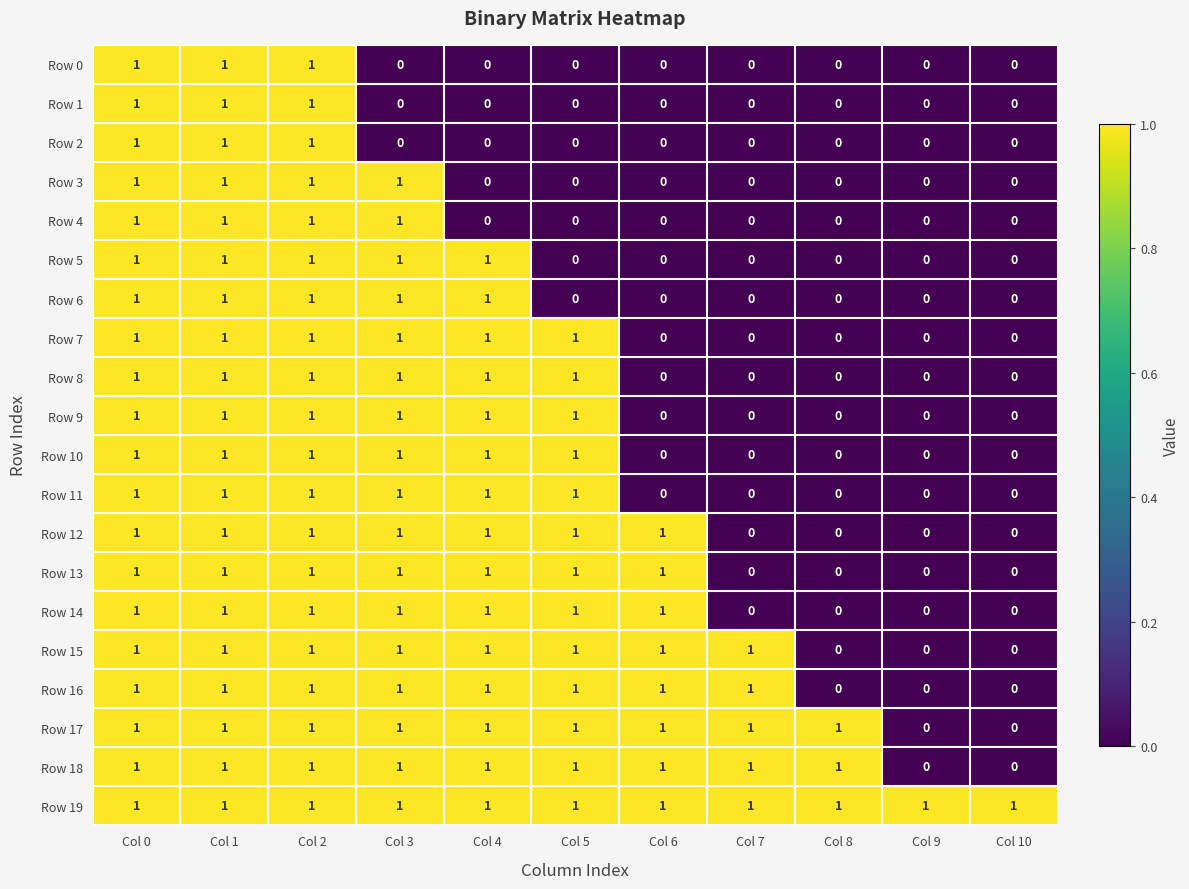

The Row 19 series shows 0 at Col 0. True or false?

False